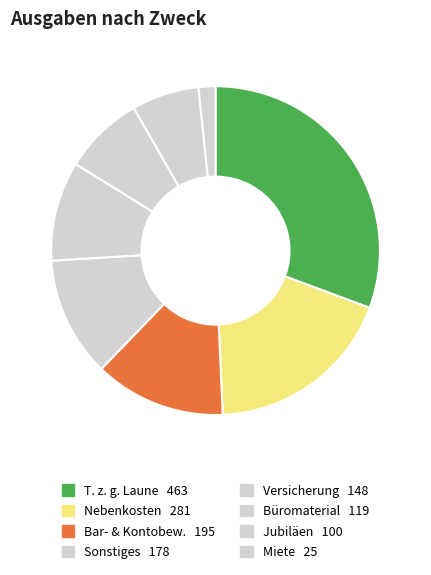

What is the largest slice in the pie chart?

T. z. g. Laune